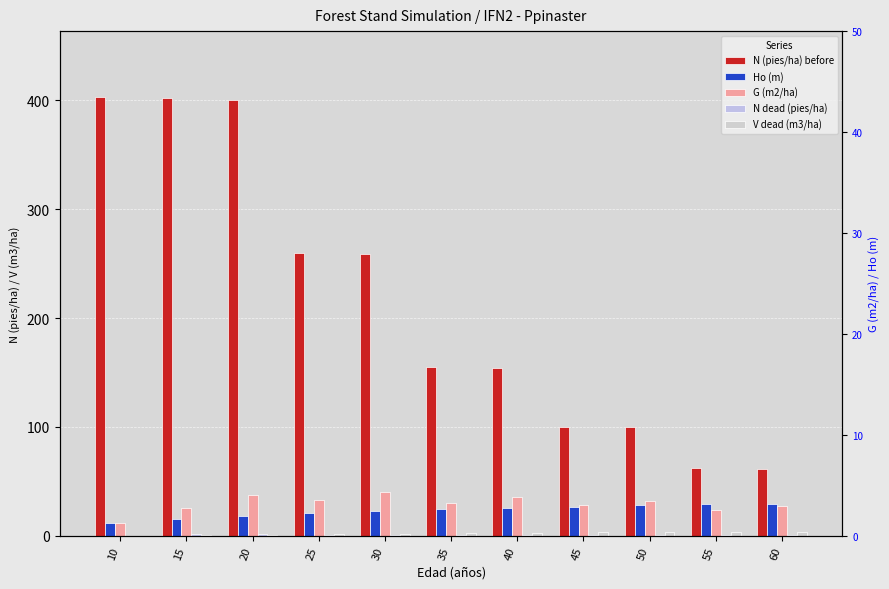

Which label corresponds to the largest value in the chart?

10